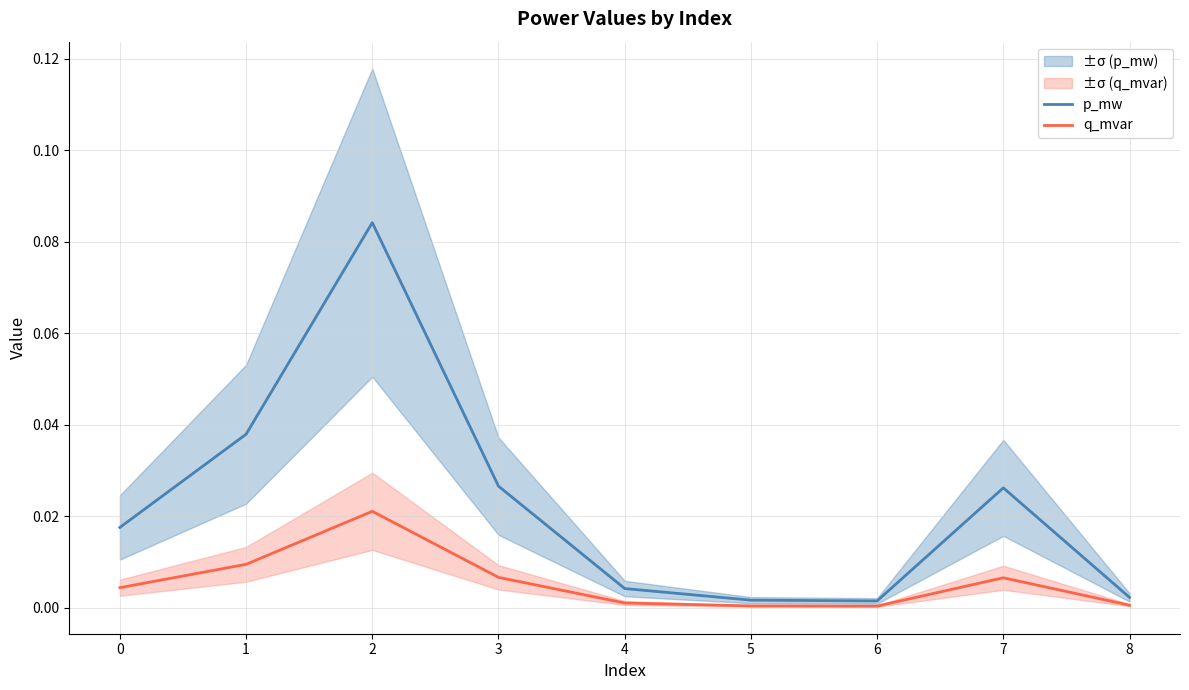

The value of q_mvar at 0 is 0.0. True or false?

False